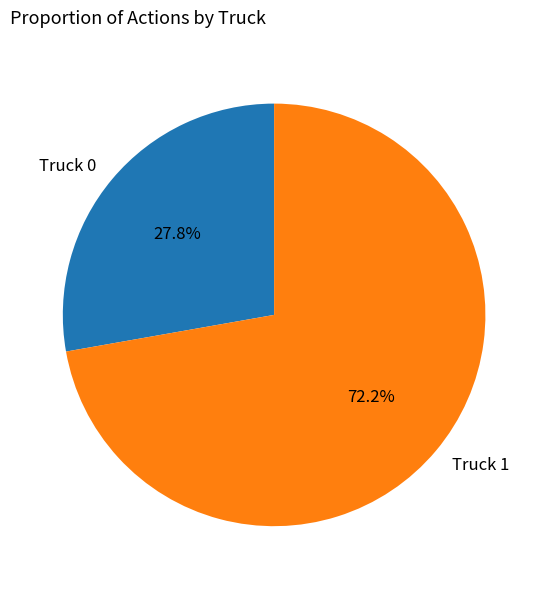

Count the number of slices in the pie.

2